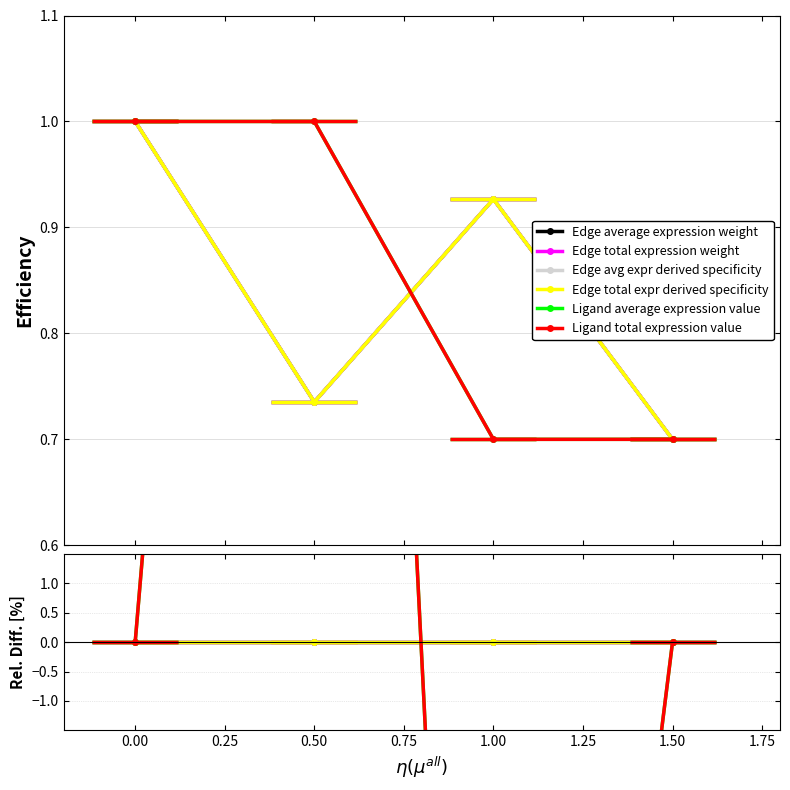

How many intersections are there between Ligand average expression value and Edge total expr derived specificity?

1